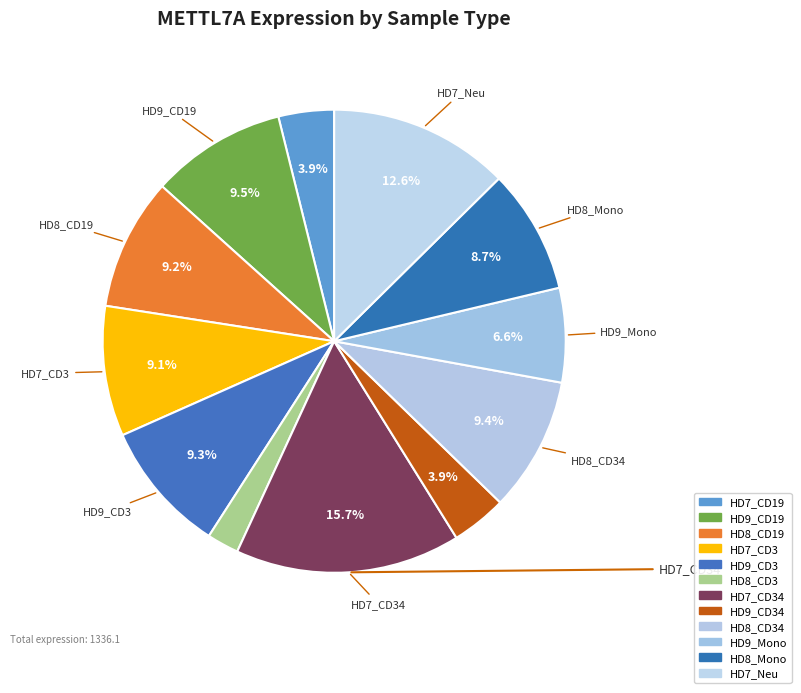

What is the largest slice in the pie chart?

HD7_CD34